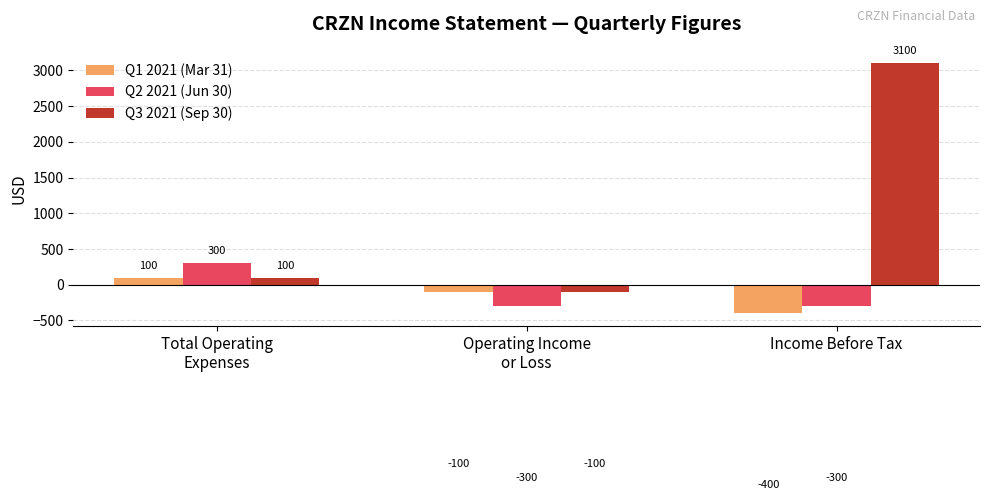

Count the Q1 2021 (Mar 31) values in the range -400 to 100.

3